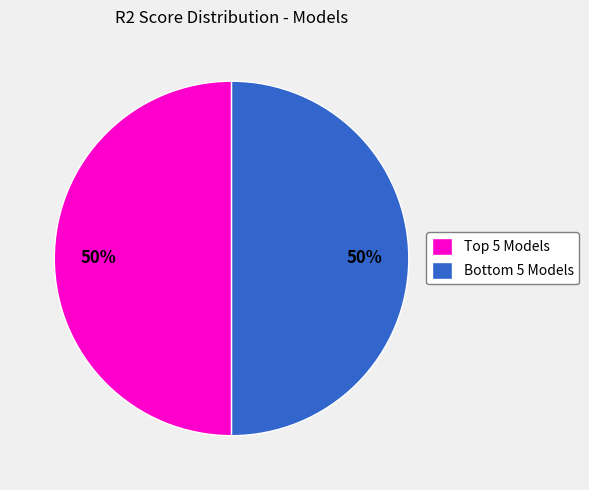

To the nearest percent, what is the average slice percentage?

50%